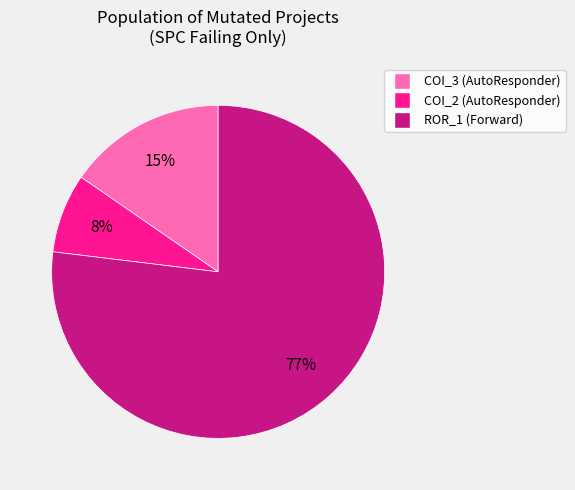

Is there any slice that represents more than half of the pie?

Yes